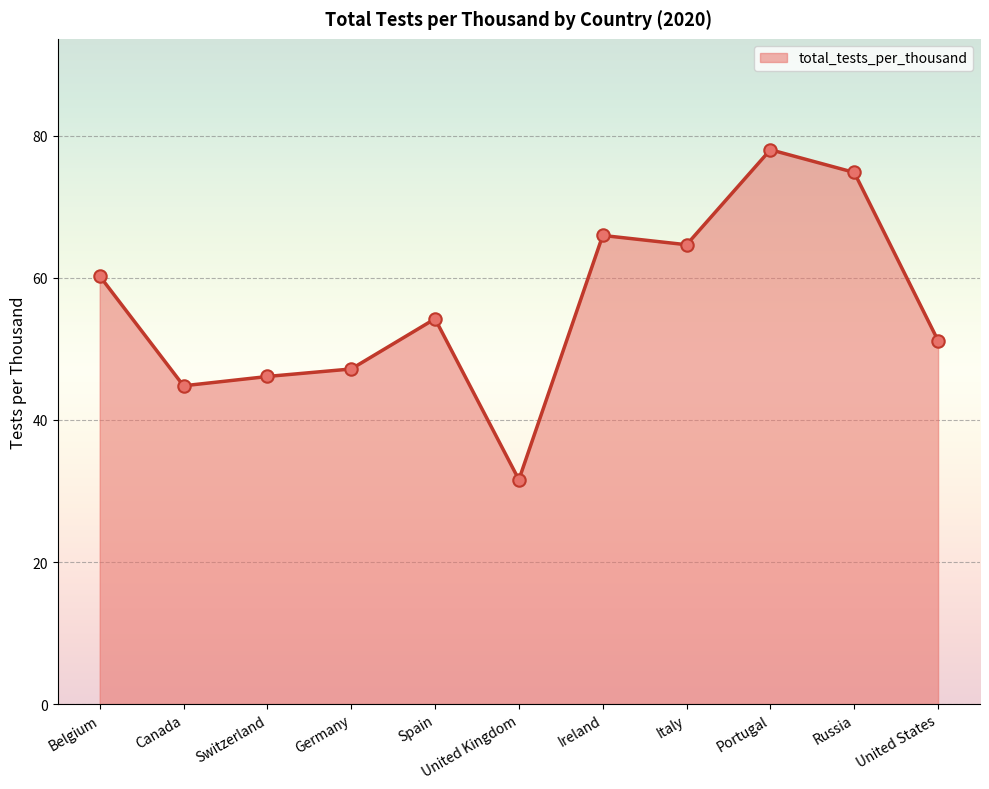

What is the change in value from Belgium to Switzerland?

-14.1